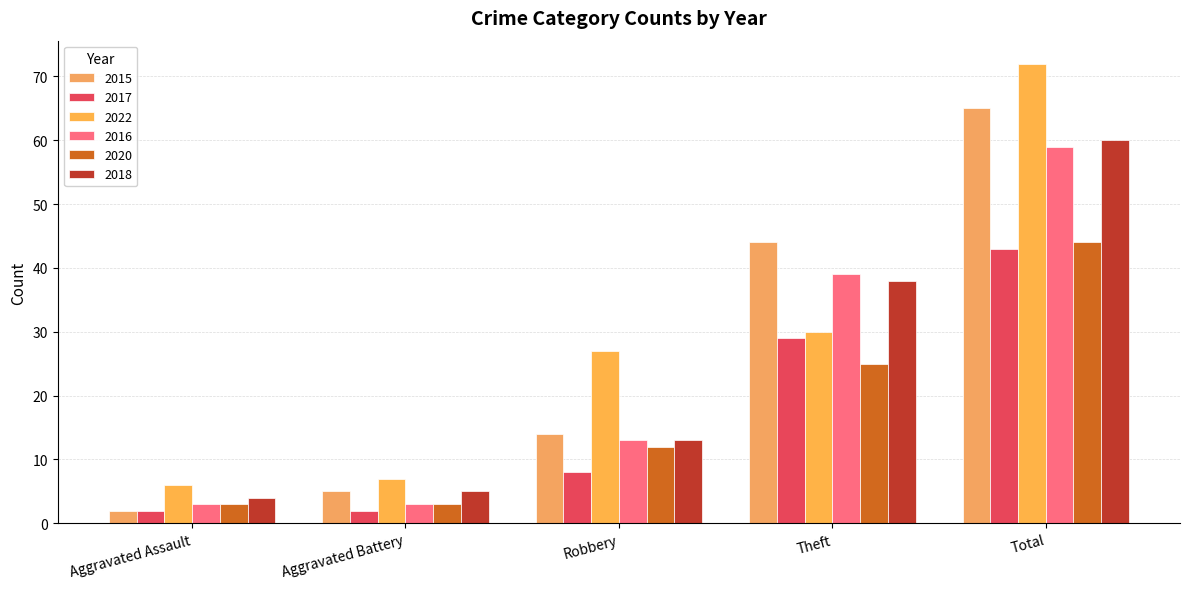

What is the label of the 3rd bar from the right?

Robbery